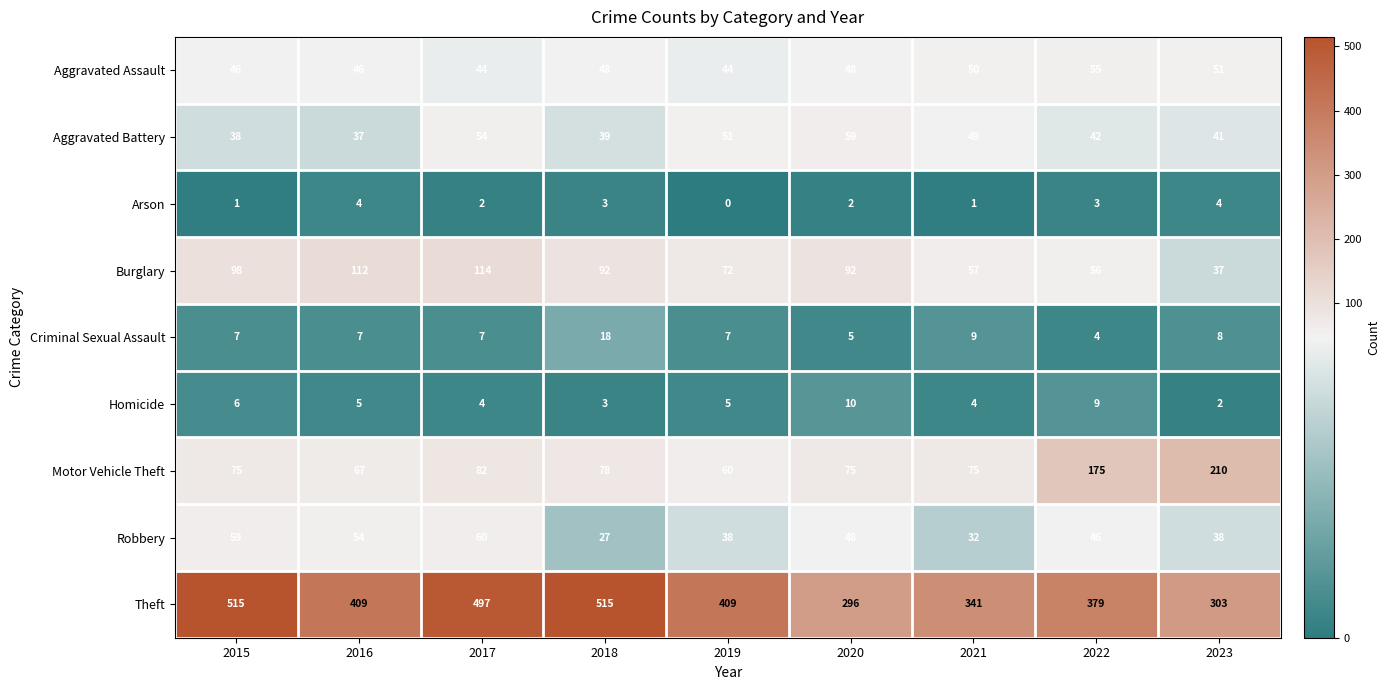

What is the maximum value shown in the chart?

515